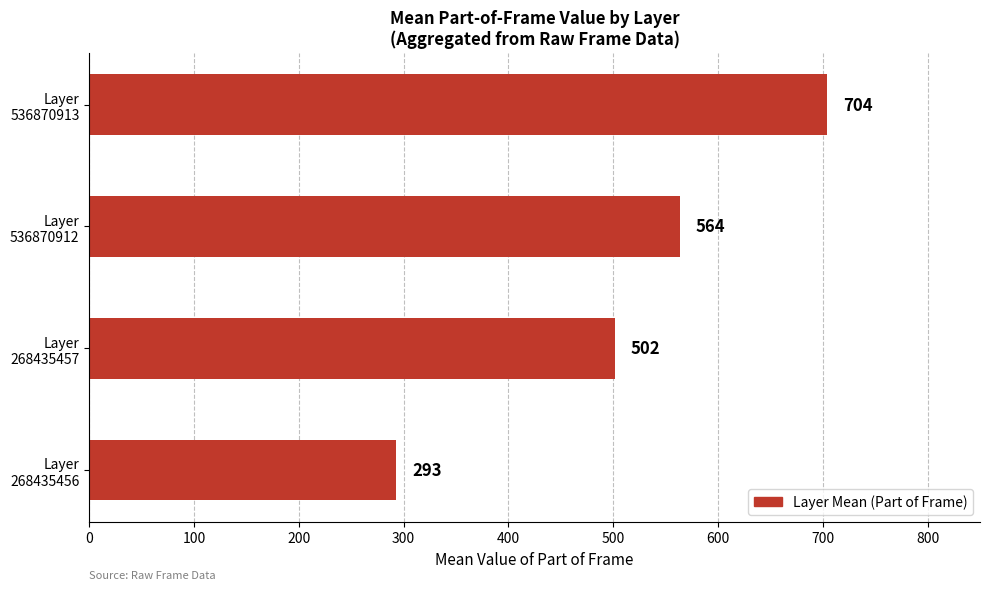

What is the smallest value displayed?

293